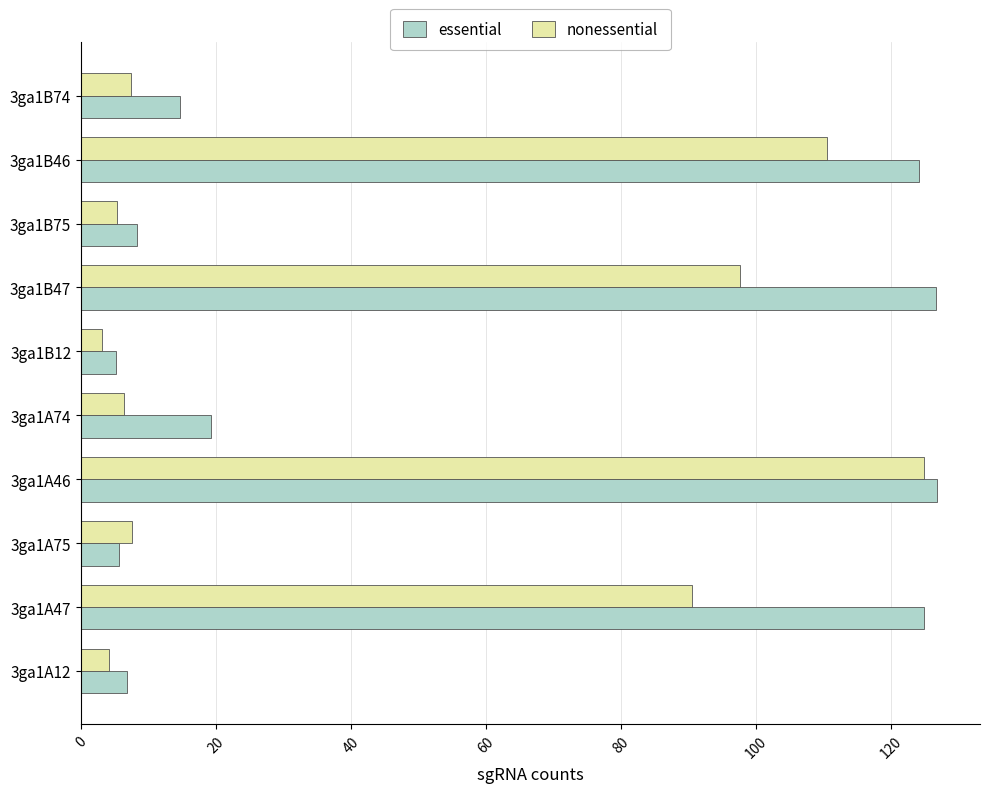

At which label does nonessential reach its peak?

3ga1A46